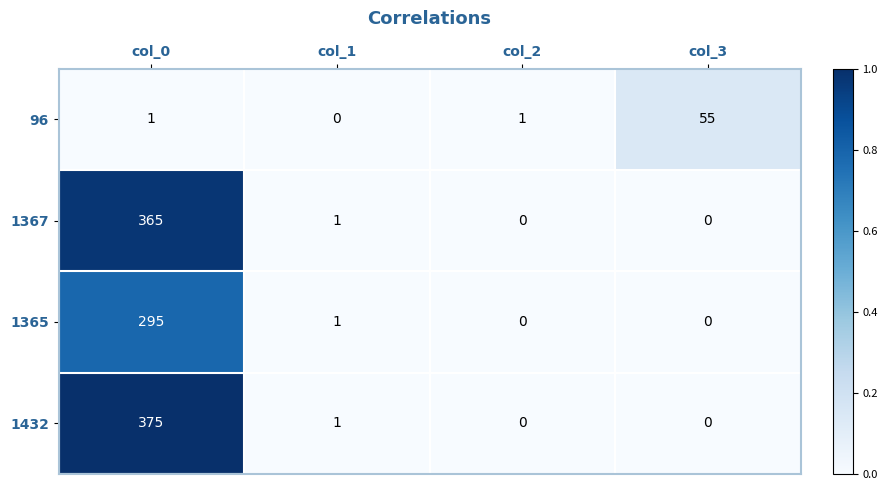

Rank the series at col_0 from highest to lowest value.

1432, 1367, 1365, 96